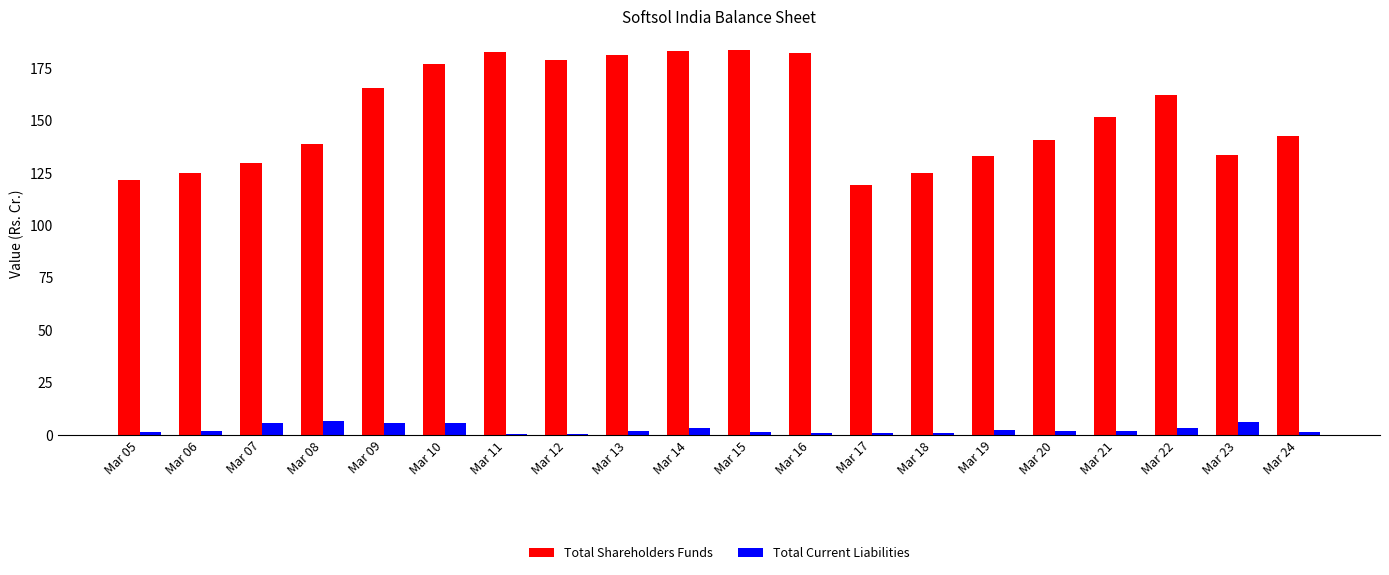

What is the sum of the Total Current Liabilities values at Mar 24 and Mar 17?

2.5